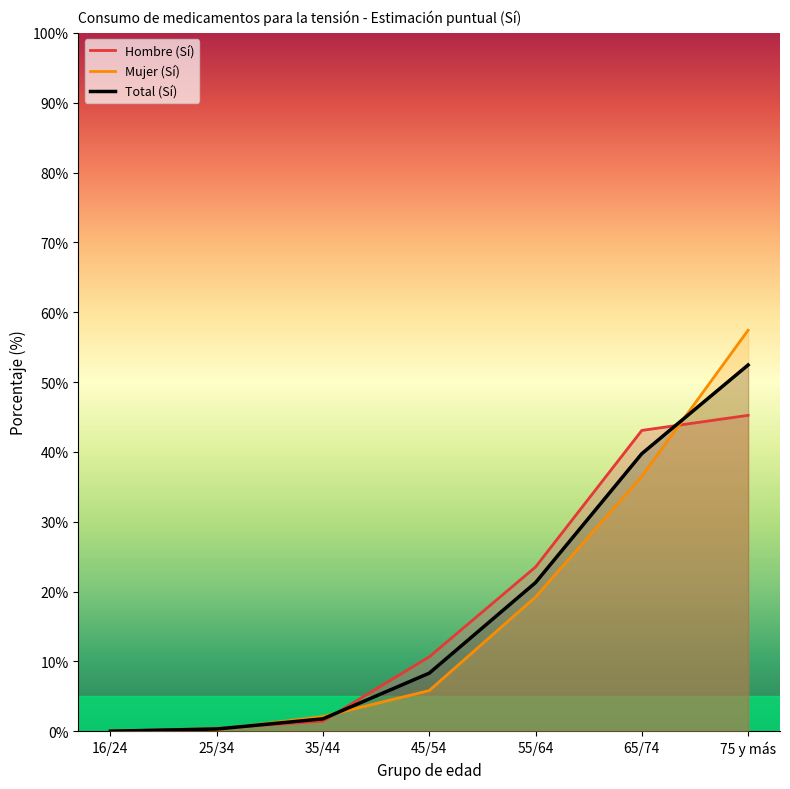

Where does the Total (Sí) series first go above 8?

45/54